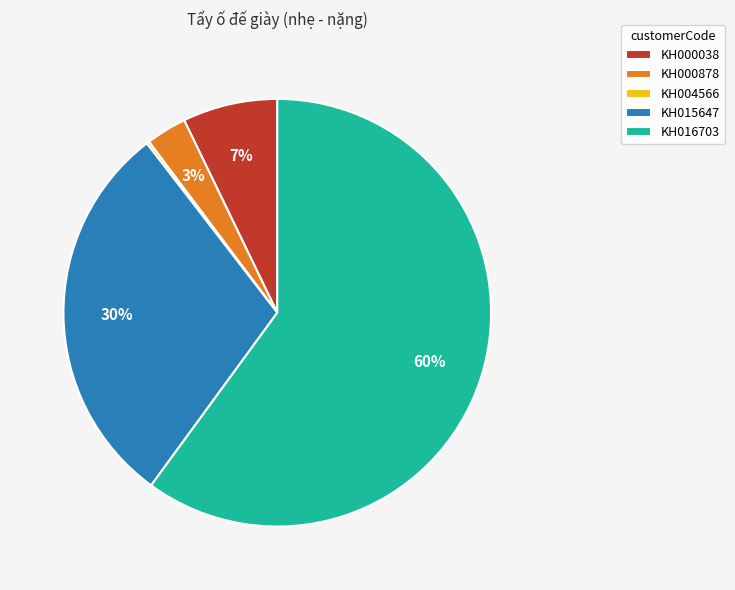

What is the ratio of the value at KH015647 to the value at KH016703?

0.5